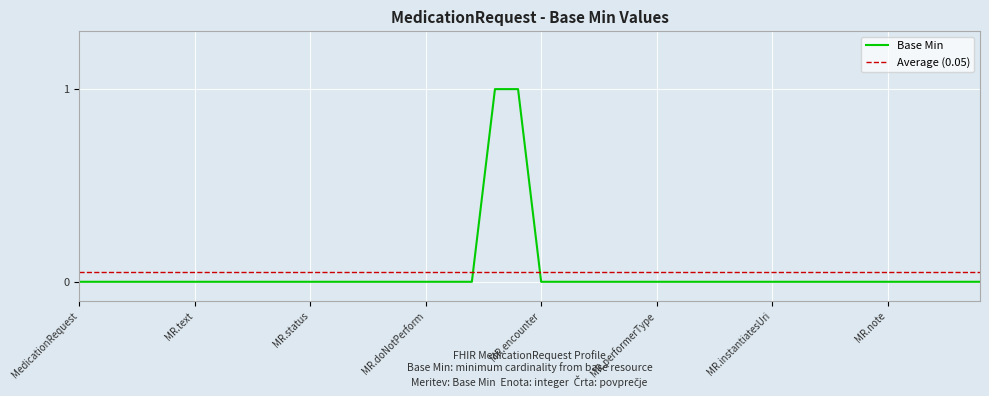

The chart shows a value of 0 at MedicationRequest.language. True or false?

False